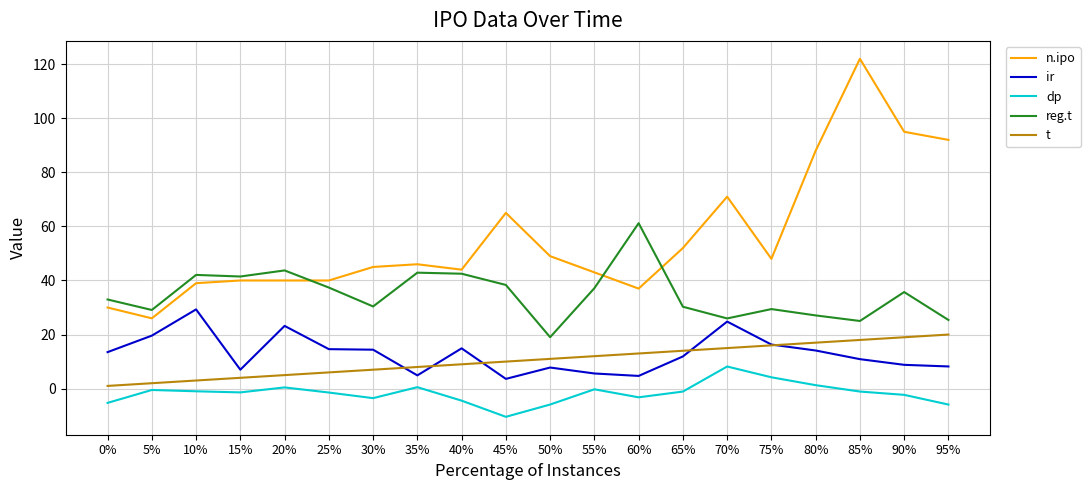

Which series has the largest range (max minus min)?

n.ipo